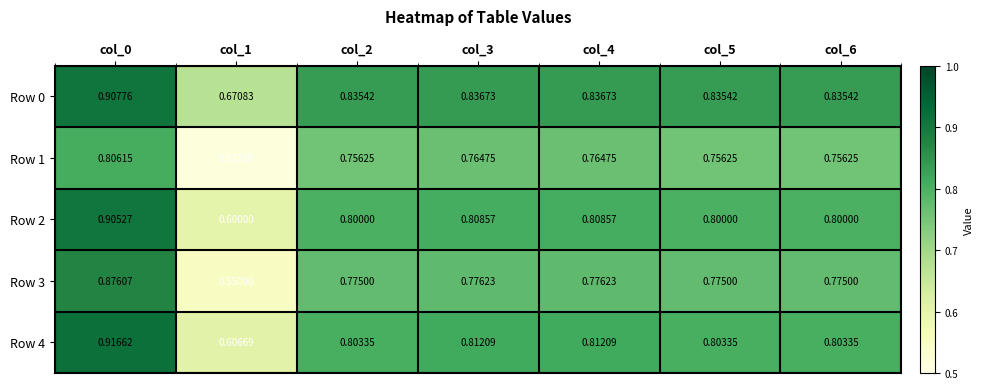

Is the value of Row 3 at col_4 greater than the value of Row 0 at col_3?

No